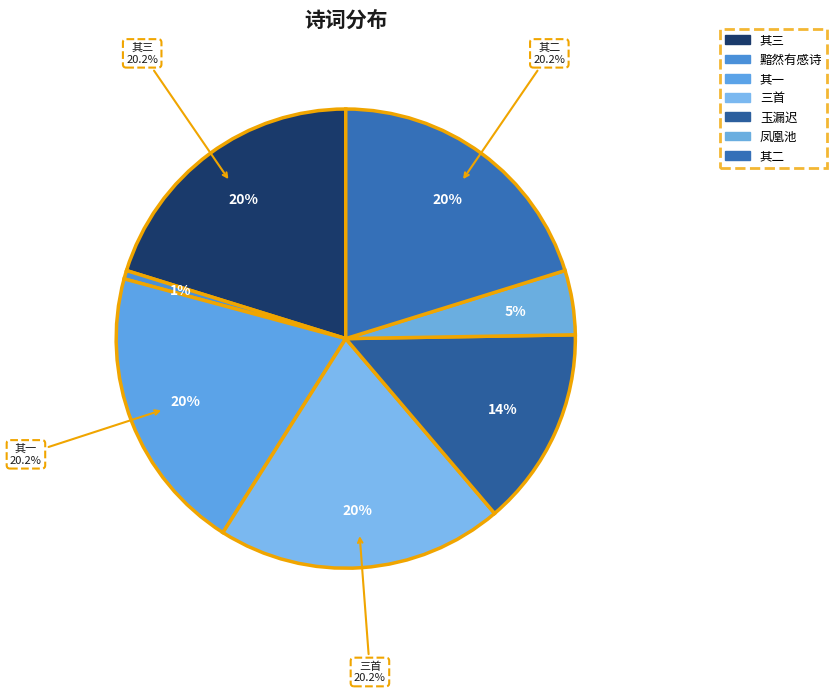

Is it true that 和杜运使巴峡地暖节物与中土异黯然有感诗三首 其一 is 20% of the pie?

True